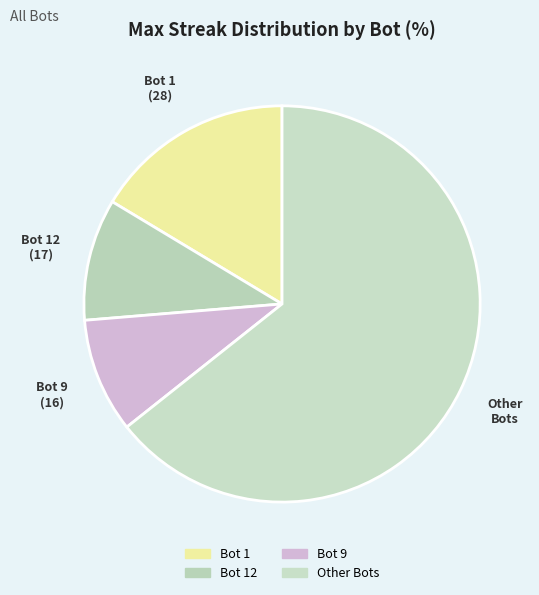

Between Bot 12 and Bot 9, which is larger?

Bot 12